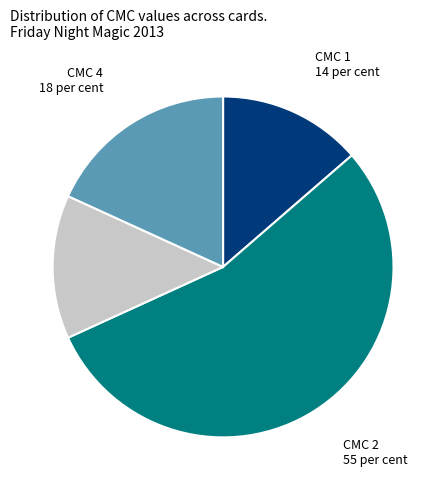

Is it true that CMC 2 is 67% of the pie?

False